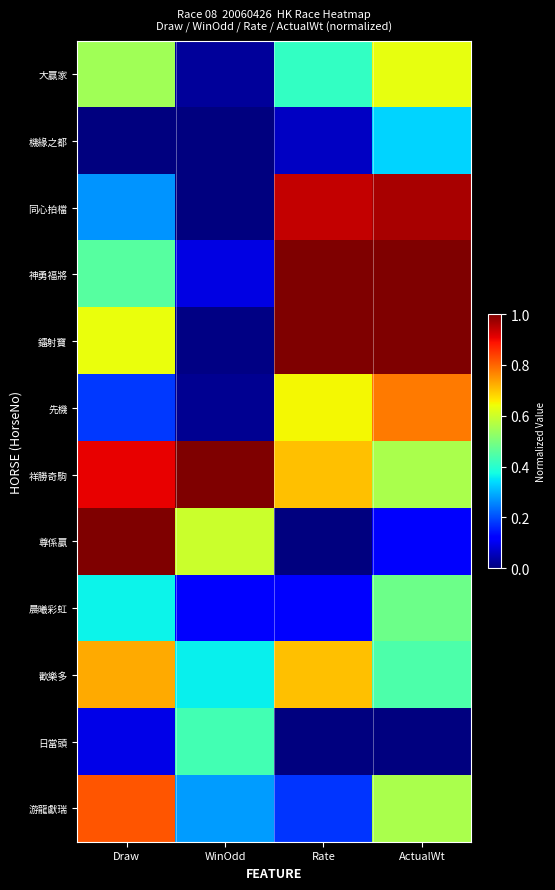

How many data points does each series have?

4